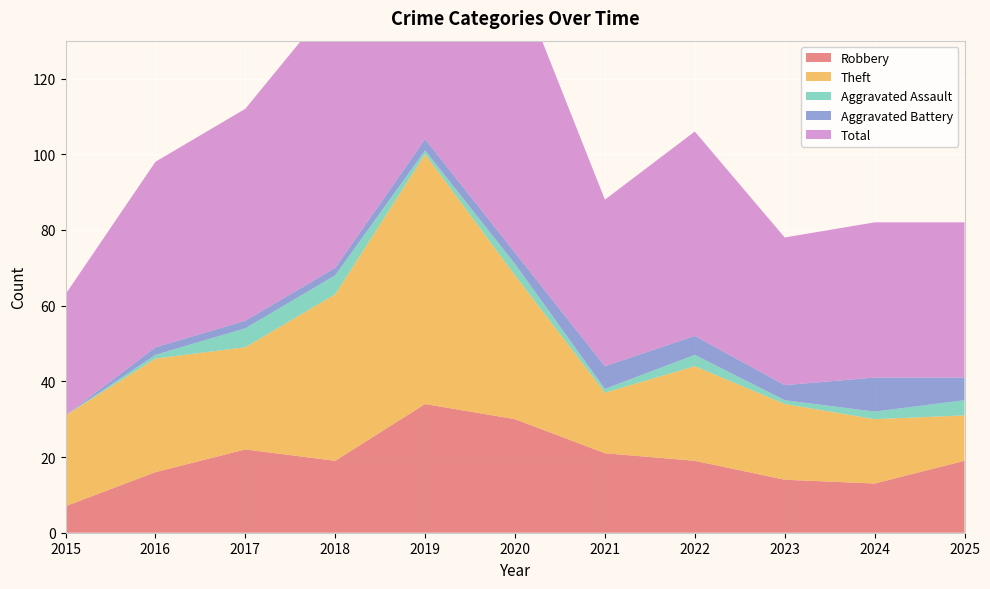

Reading left to right, list all the values displayed in this chart.

Robbery: 2015=7	2016=16	2017=22	2018=19	2019=34	2020=30	2021=21	2022=19	2023=14	2024=13	2025=19
Theft: 2015=24	2016=30	2017=27	2018=44	2019=66	2020=38	2021=16	2022=25	2023=20	2024=17	2025=12
Aggravated Assault: 2015=0	2016=1	2017=5	2018=5	2019=1	2020=3	2021=1	2022=3	2023=1	2024=2	2025=4
Aggravated Battery: 2015=0	2016=2	2017=2	2018=2	2019=3	2020=3	2021=6	2022=5	2023=4	2024=9	2025=6
Total: 2015=32	2016=49	2017=56	2018=71	2019=106	2020=74	2021=44	2022=54	2023=39	2024=41	2025=41